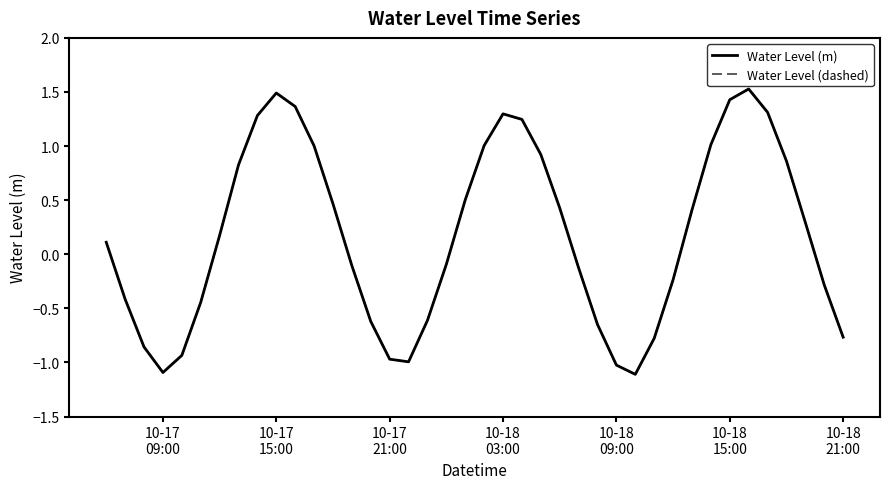

Is this an area chart (filled region under the line)?

No